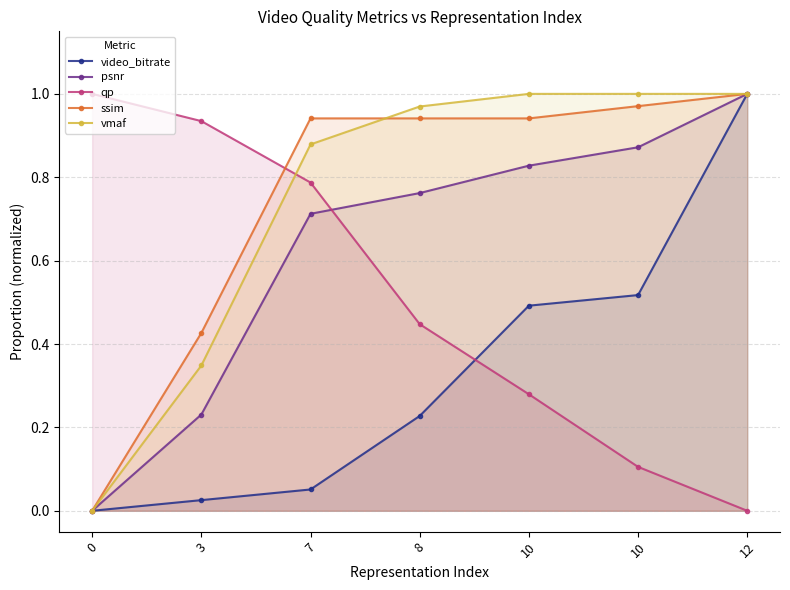

How many values in psnr are above zero?

6